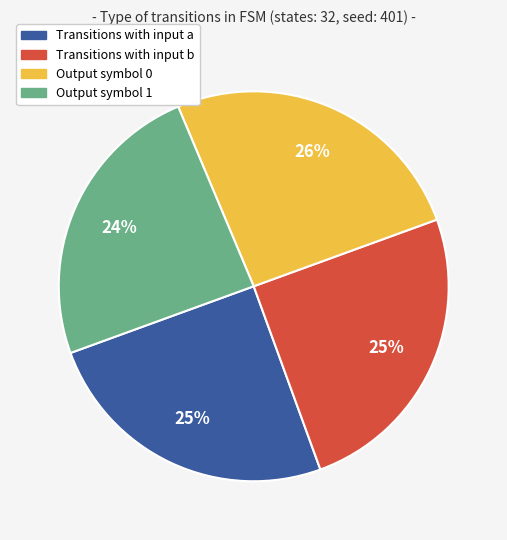

To the nearest percent, what is the difference between the largest and smallest slice percentages?

2%